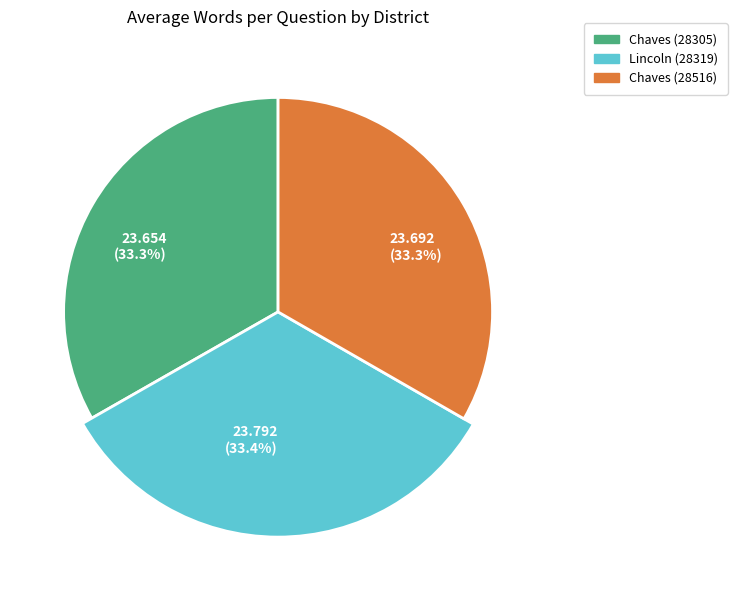

Rank the categories by value from lowest to highest.

Chaves (28305), Chaves (28516), Lincoln (28319)